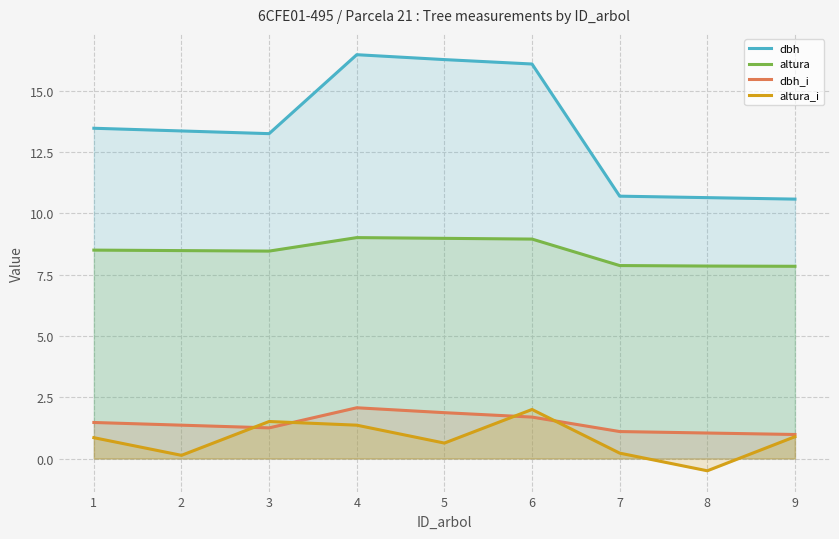

Read the dbh value at 5.

16.3